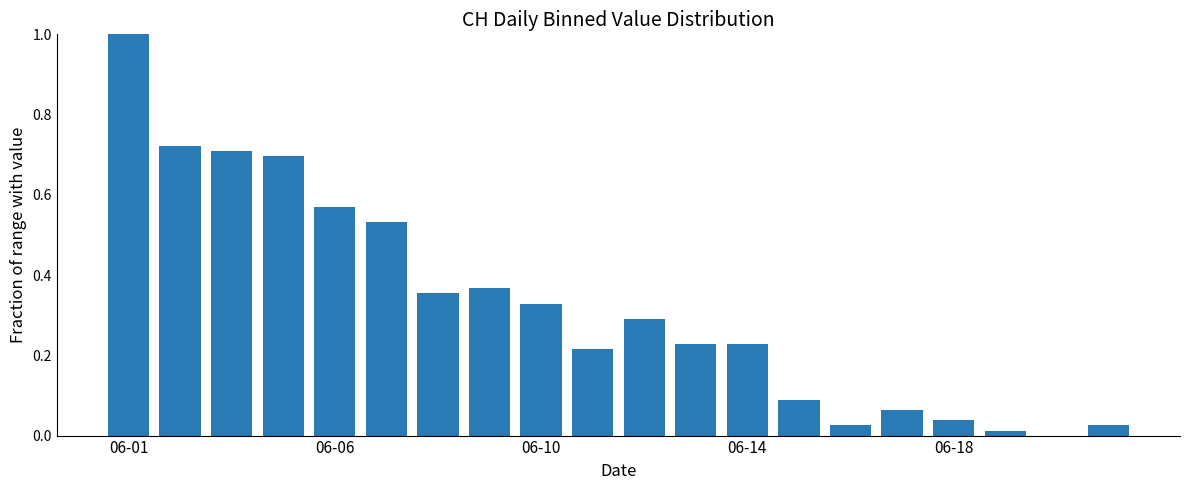

What is the maximum value shown in the chart?

1.0